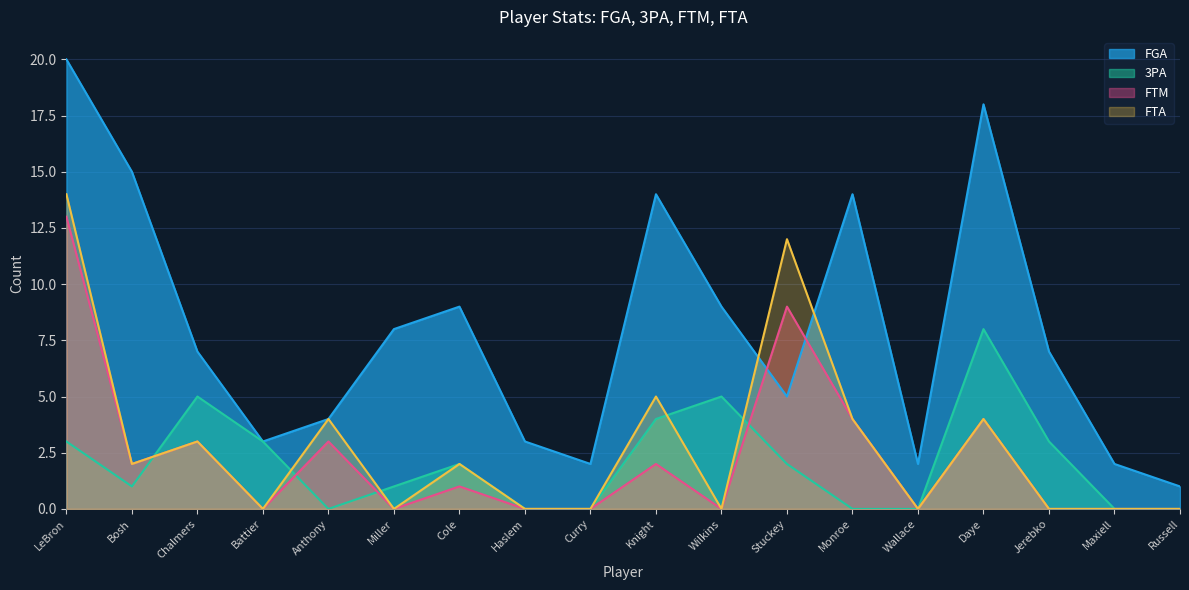

Where is FTA nearest to the value 7?

Knight